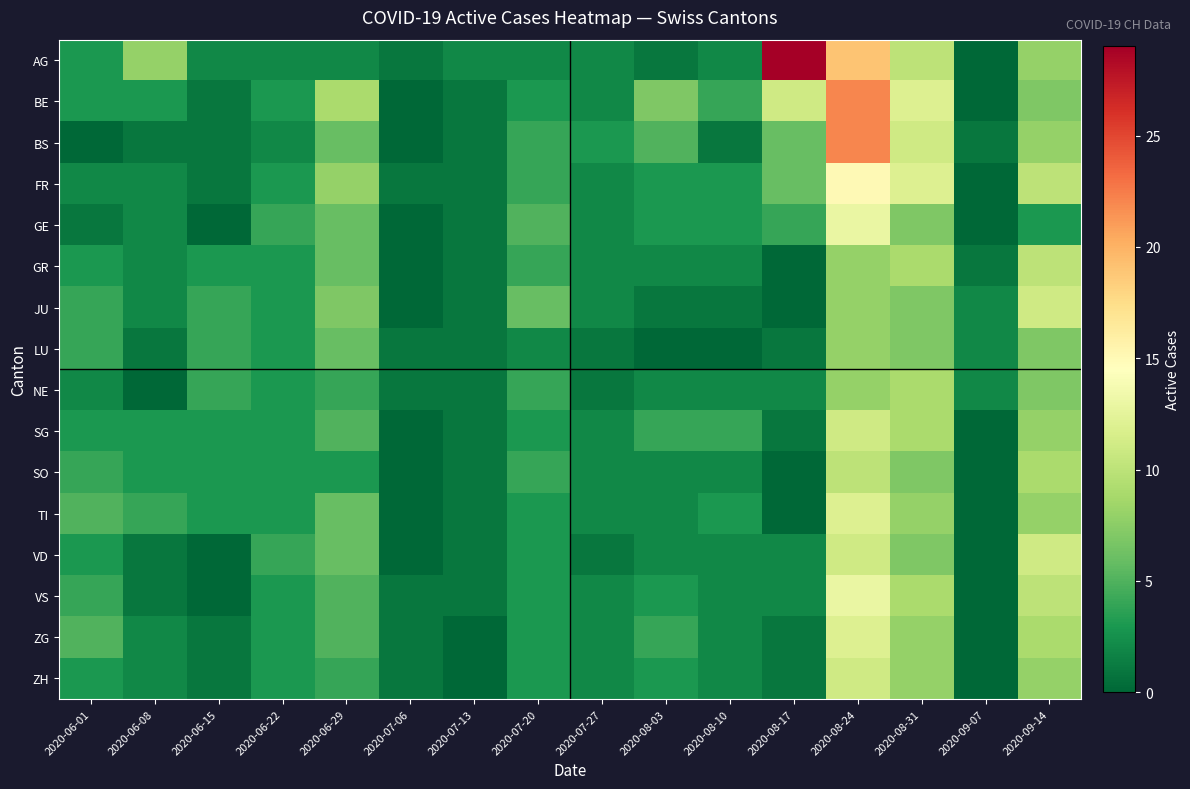

Reading left to right, list all the values displayed in this chart.

AG: 2020-06-01=3	2020-06-08=8	2020-06-15=2	2020-06-22=2	2020-06-29=2	2020-07-06=1	2020-07-13=2	2020-07-20=2	2020-07-27=2	2020-08-03=1	2020-08-10=2	2020-08-17=29	2020-08-24=19	2020-08-31=10	2020-09-07=0	2020-09-14=8
BE: 2020-06-01=3	2020-06-08=3	2020-06-15=1	2020-06-22=3	2020-06-29=9	2020-07-06=0	2020-07-13=1	2020-07-20=3	2020-07-27=2	2020-08-03=7	2020-08-10=4	2020-08-17=11	2020-08-24=22	2020-08-31=12	2020-09-07=0	2020-09-14=7
BS: 2020-06-01=0	2020-06-08=1	2020-06-15=1	2020-06-22=2	2020-06-29=6	2020-07-06=0	2020-07-13=1	2020-07-20=4	2020-07-27=3	2020-08-03=5	2020-08-10=1	2020-08-17=6	2020-08-24=22	2020-08-31=11	2020-09-07=1	2020-09-14=8
FR: 2020-06-01=2	2020-06-08=2	2020-06-15=1	2020-06-22=3	2020-06-29=8	2020-07-06=1	2020-07-13=1	2020-07-20=4	2020-07-27=2	2020-08-03=3	2020-08-10=3	2020-08-17=6	2020-08-24=15	2020-08-31=12	2020-09-07=0	2020-09-14=10
GE: 2020-06-01=1	2020-06-08=2	2020-06-15=0	2020-06-22=4	2020-06-29=6	2020-07-06=0	2020-07-13=1	2020-07-20=5	2020-07-27=2	2020-08-03=3	2020-08-10=3	2020-08-17=4	2020-08-24=13	2020-08-31=7	2020-09-07=0	2020-09-14=3
GR: 2020-06-01=3	2020-06-08=2	2020-06-15=3	2020-06-22=3	2020-06-29=6	2020-07-06=0	2020-07-13=1	2020-07-20=4	2020-07-27=2	2020-08-03=2	2020-08-10=2	2020-08-17=0	2020-08-24=8	2020-08-31=9	2020-09-07=1	2020-09-14=10
JU: 2020-06-01=4	2020-06-08=2	2020-06-15=4	2020-06-22=3	2020-06-29=7	2020-07-06=0	2020-07-13=1	2020-07-20=6	2020-07-27=2	2020-08-03=1	2020-08-10=1	2020-08-17=0	2020-08-24=8	2020-08-31=7	2020-09-07=2	2020-09-14=11
LU: 2020-06-01=4	2020-06-08=1	2020-06-15=4	2020-06-22=3	2020-06-29=6	2020-07-06=1	2020-07-13=1	2020-07-20=2	2020-07-27=1	2020-08-03=0	2020-08-10=0	2020-08-17=1	2020-08-24=8	2020-08-31=7	2020-09-07=2	2020-09-14=7
NE: 2020-06-01=2	2020-06-08=0	2020-06-15=4	2020-06-22=3	2020-06-29=4	2020-07-06=1	2020-07-13=1	2020-07-20=4	2020-07-27=1	2020-08-03=2	2020-08-10=2	2020-08-17=2	2020-08-24=8	2020-08-31=9	2020-09-07=2	2020-09-14=7
SG: 2020-06-01=3	2020-06-08=3	2020-06-15=3	2020-06-22=3	2020-06-29=5	2020-07-06=0	2020-07-13=1	2020-07-20=3	2020-07-27=2	2020-08-03=4	2020-08-10=4	2020-08-17=1	2020-08-24=11	2020-08-31=9	2020-09-07=0	2020-09-14=8
SO: 2020-06-01=4	2020-06-08=3	2020-06-15=3	2020-06-22=3	2020-06-29=3	2020-07-06=0	2020-07-13=1	2020-07-20=4	2020-07-27=2	2020-08-03=2	2020-08-10=2	2020-08-17=0	2020-08-24=10	2020-08-31=7	2020-09-07=0	2020-09-14=9
TI: 2020-06-01=5	2020-06-08=4	2020-06-15=3	2020-06-22=3	2020-06-29=6	2020-07-06=0	2020-07-13=1	2020-07-20=3	2020-07-27=2	2020-08-03=2	2020-08-10=3	2020-08-17=0	2020-08-24=12	2020-08-31=8	2020-09-07=0	2020-09-14=8
VD: 2020-06-01=3	2020-06-08=1	2020-06-15=0	2020-06-22=4	2020-06-29=6	2020-07-06=0	2020-07-13=1	2020-07-20=3	2020-07-27=1	2020-08-03=2	2020-08-10=2	2020-08-17=2	2020-08-24=11	2020-08-31=7	2020-09-07=0	2020-09-14=11
VS: 2020-06-01=4	2020-06-08=1	2020-06-15=0	2020-06-22=3	2020-06-29=5	2020-07-06=1	2020-07-13=1	2020-07-20=3	2020-07-27=2	2020-08-03=3	2020-08-10=2	2020-08-17=2	2020-08-24=13	2020-08-31=9	2020-09-07=0	2020-09-14=10
ZG: 2020-06-01=5	2020-06-08=2	2020-06-15=1	2020-06-22=3	2020-06-29=5	2020-07-06=1	2020-07-13=0	2020-07-20=3	2020-07-27=2	2020-08-03=4	2020-08-10=2	2020-08-17=1	2020-08-24=12	2020-08-31=8	2020-09-07=0	2020-09-14=9
ZH: 2020-06-01=3	2020-06-08=2	2020-06-15=1	2020-06-22=3	2020-06-29=4	2020-07-06=1	2020-07-13=0	2020-07-20=3	2020-07-27=2	2020-08-03=3	2020-08-10=2	2020-08-17=1	2020-08-24=11	2020-08-31=8	2020-09-07=0	2020-09-14=8